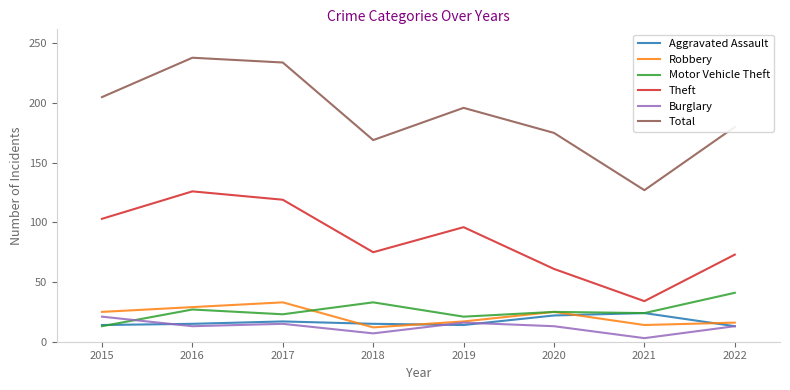

Which series ends up on top after the final intersection of Motor Vehicle Theft and Robbery?

Motor Vehicle Theft